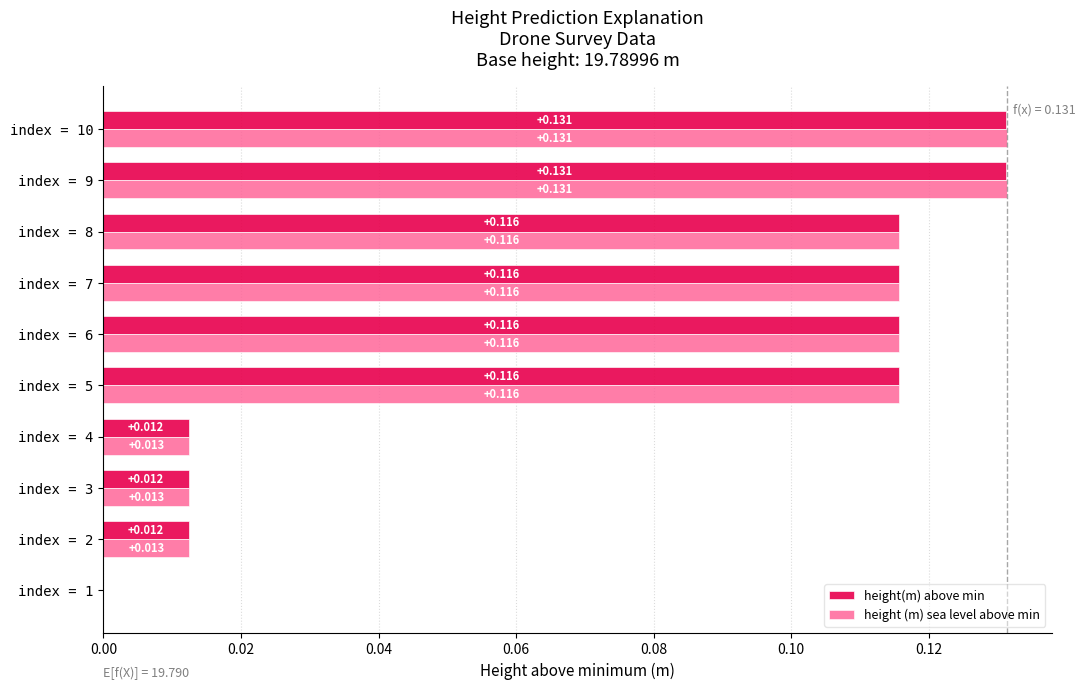

Is the value of height(m) above min at index = 6 greater than the value of height (m) sea level above min at index = 3?

Yes